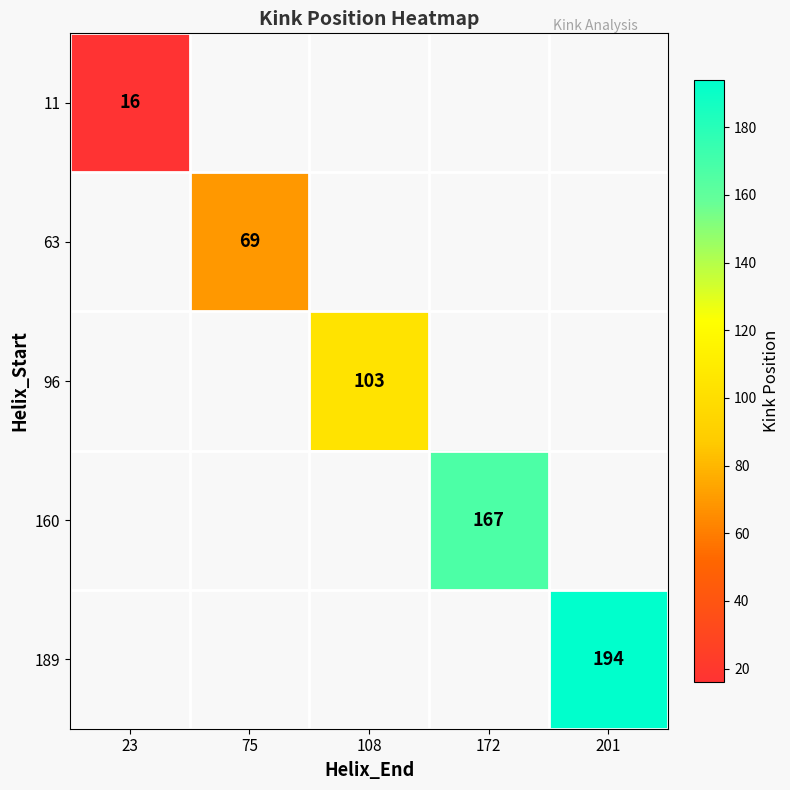

How many data points does each series have?

5